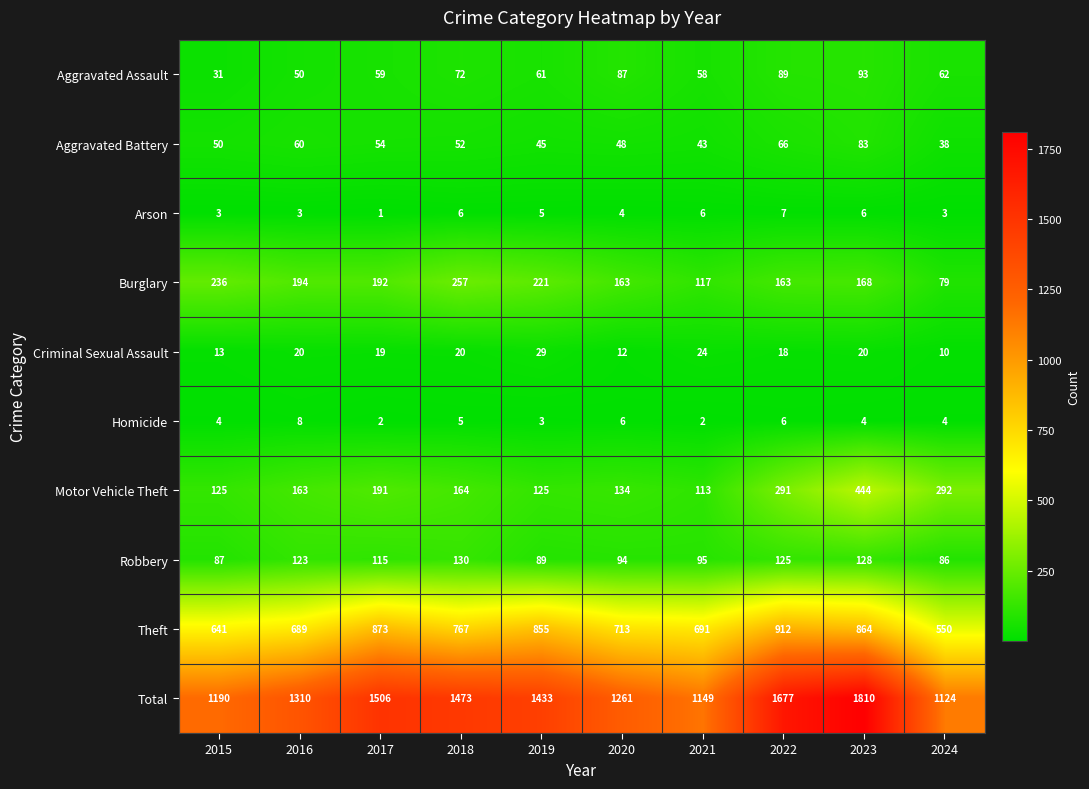

The value of Aggravated Battery at 2022 is 66. True or false?

True